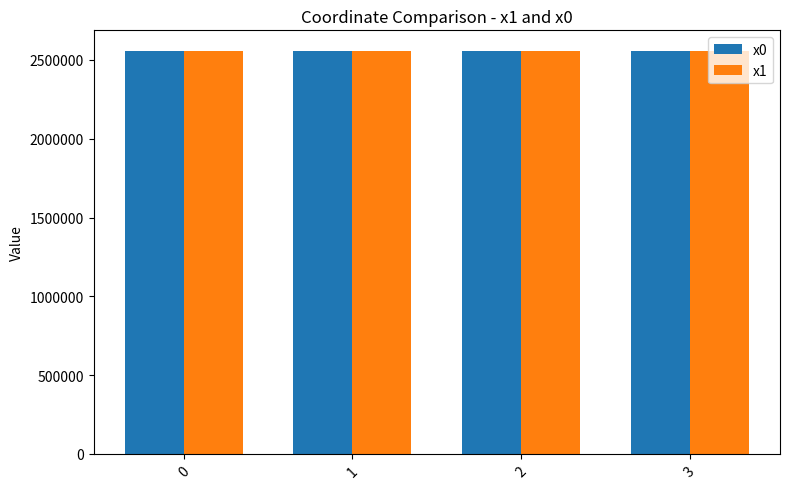

What is the greatest value displayed?

2560169.3